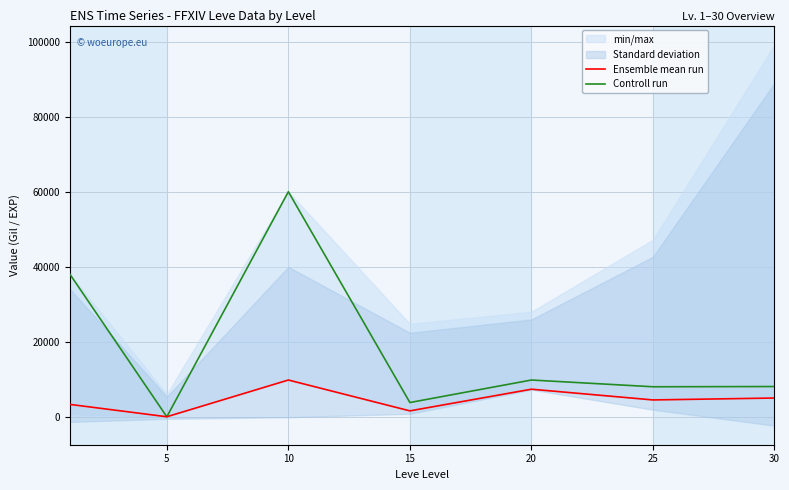

What is the maximum value for Ensemble mean run?

9800